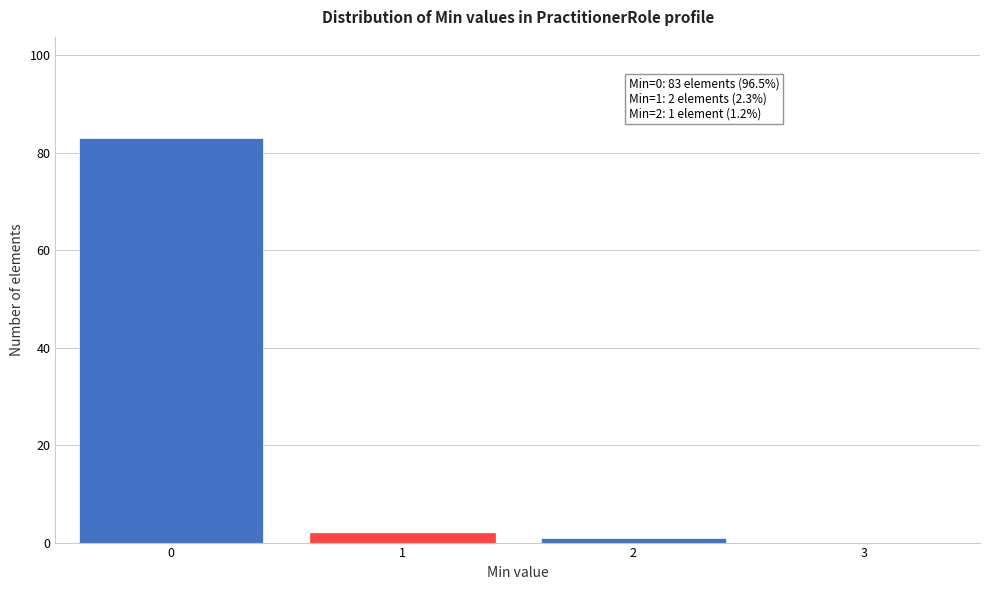

Reading right to left, transcribe all the data shown in this chart.

3=0	2=1	1=2	0=83